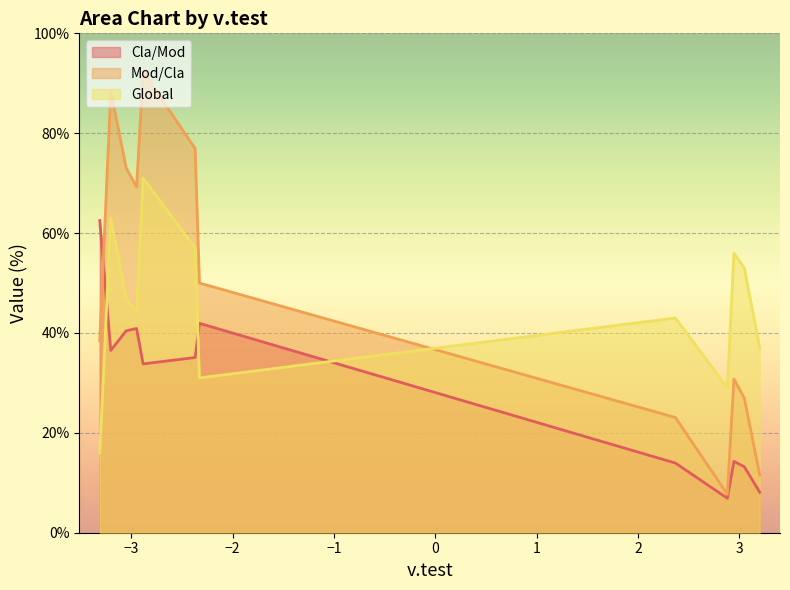

Which series has the largest range (max minus min)?

Mod/Cla